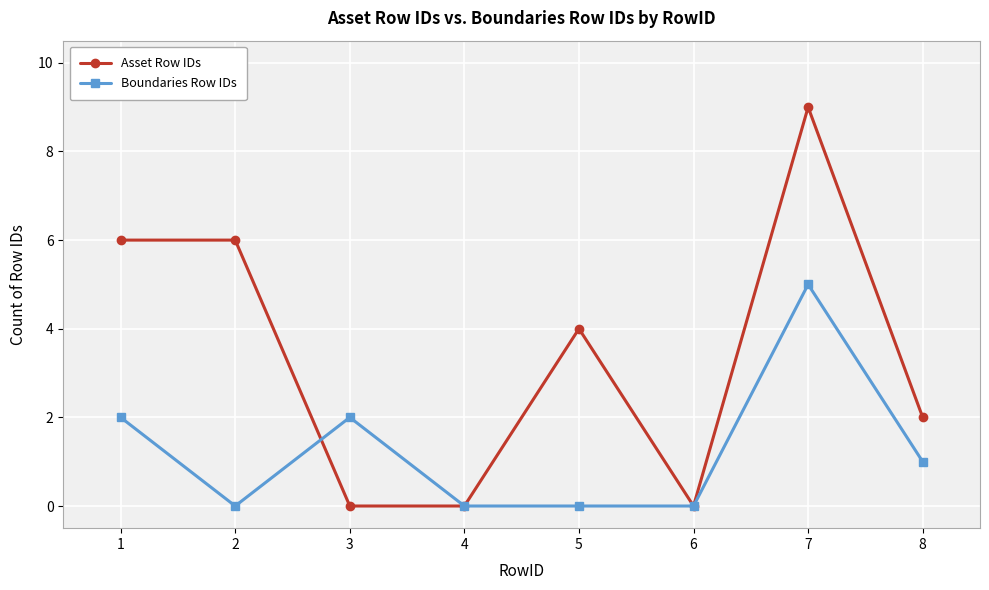

What is the difference between the maximum and second lowest values in the Asset Row IDs series?

9